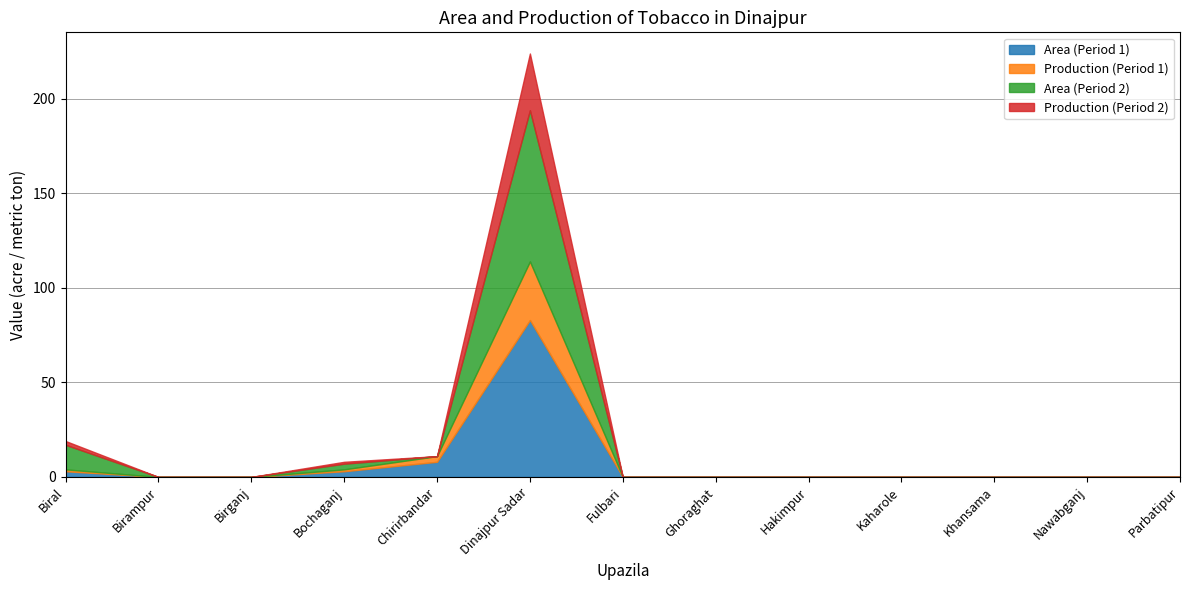

How many data points in Production (Period 2) are above 0?

3